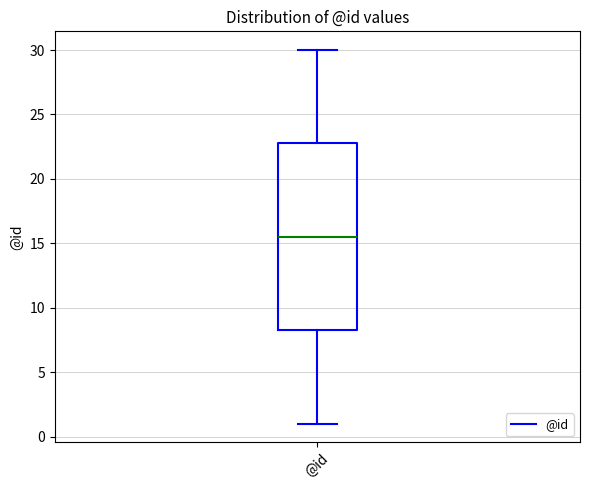

Read this box plot against the y-axis: the position of the median line, the range covered by the box, and the ends of both whiskers. The values are not printed on the chart, so give them approximately, as read against the axis.

median 15.5, box 8.5 to 23.0, whiskers 1.0 to 30.0